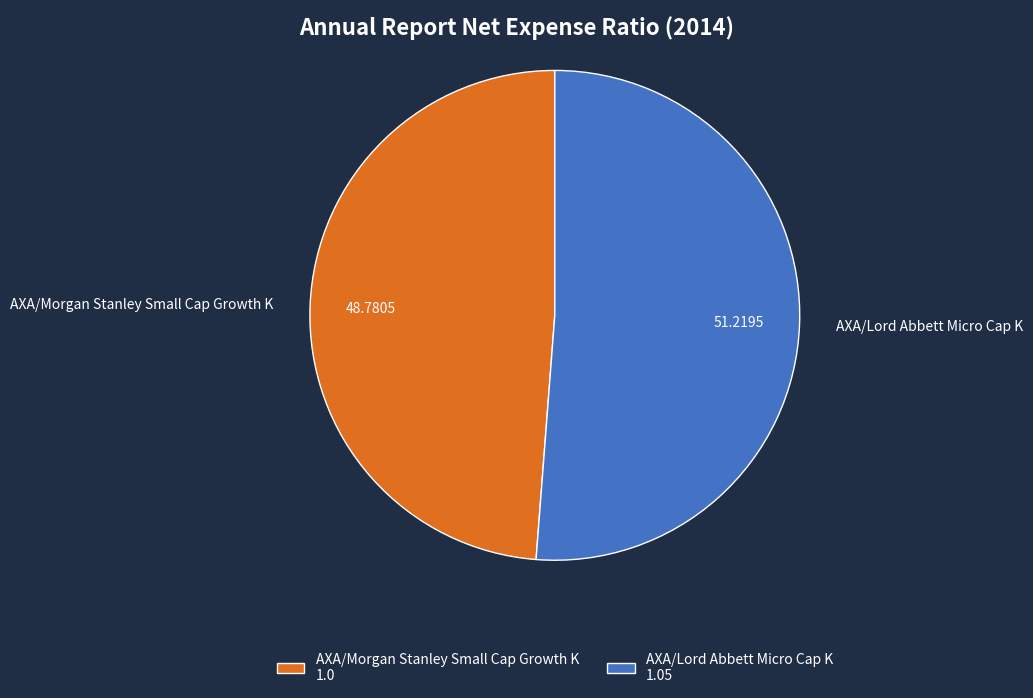

What is the largest slice in the pie chart?

AXA/Lord Abbett Micro Cap K